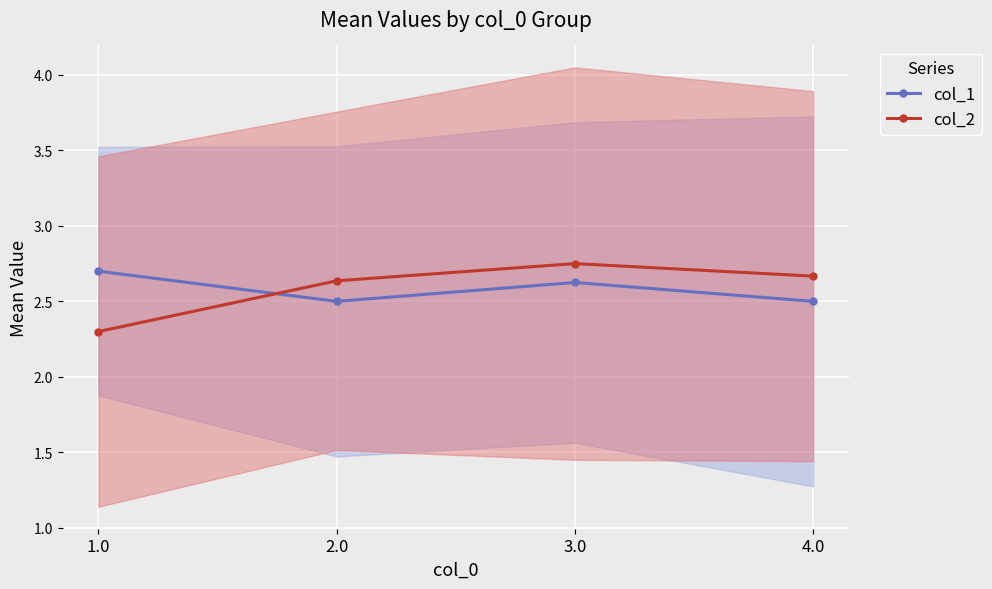

How many series are shown in this chart?

2